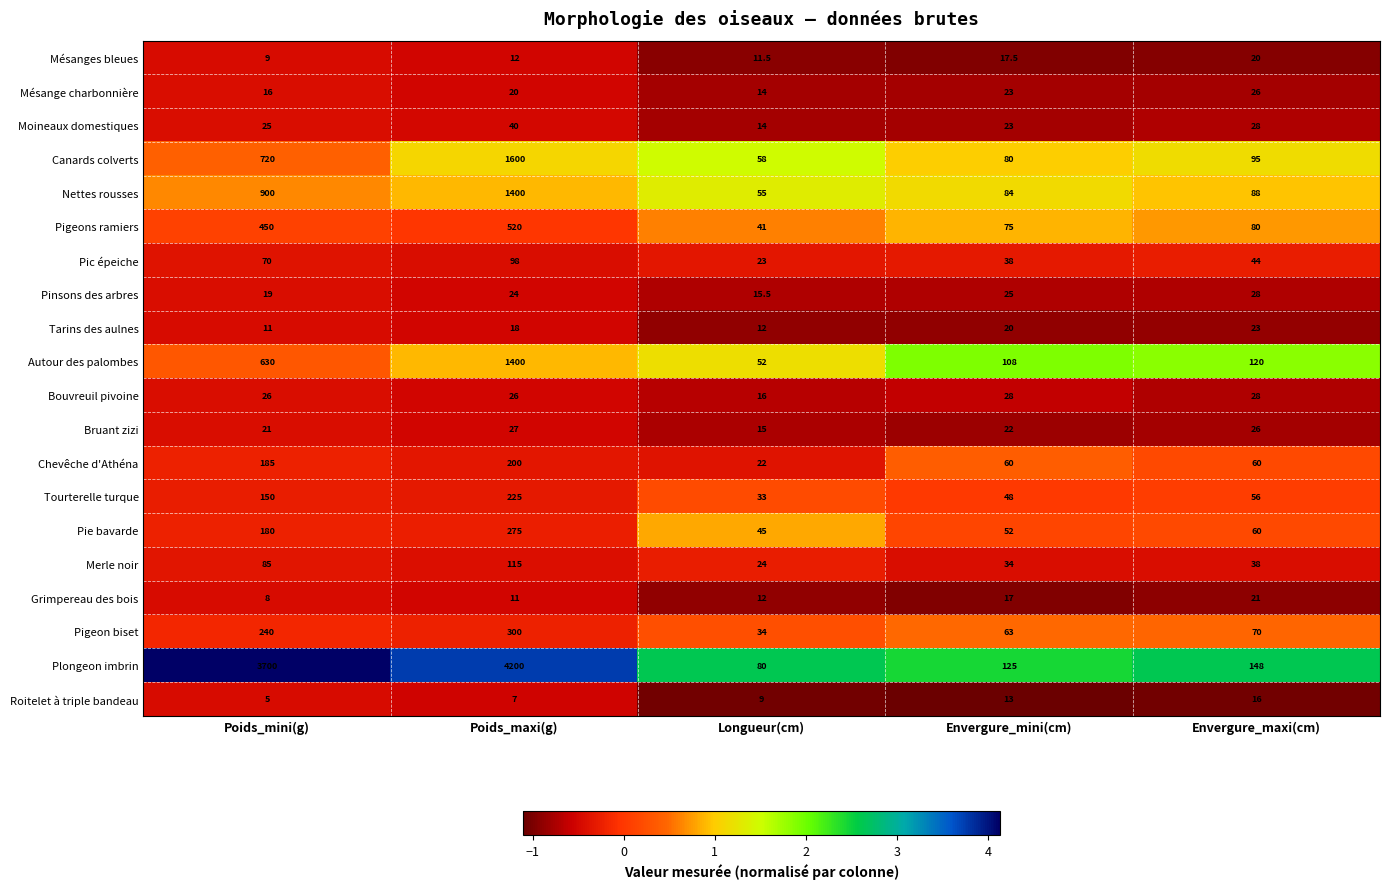

What is the sum of the Grimpereau des bois values at Envergure_mini(cm) and Poids_maxi(g)?

28.0